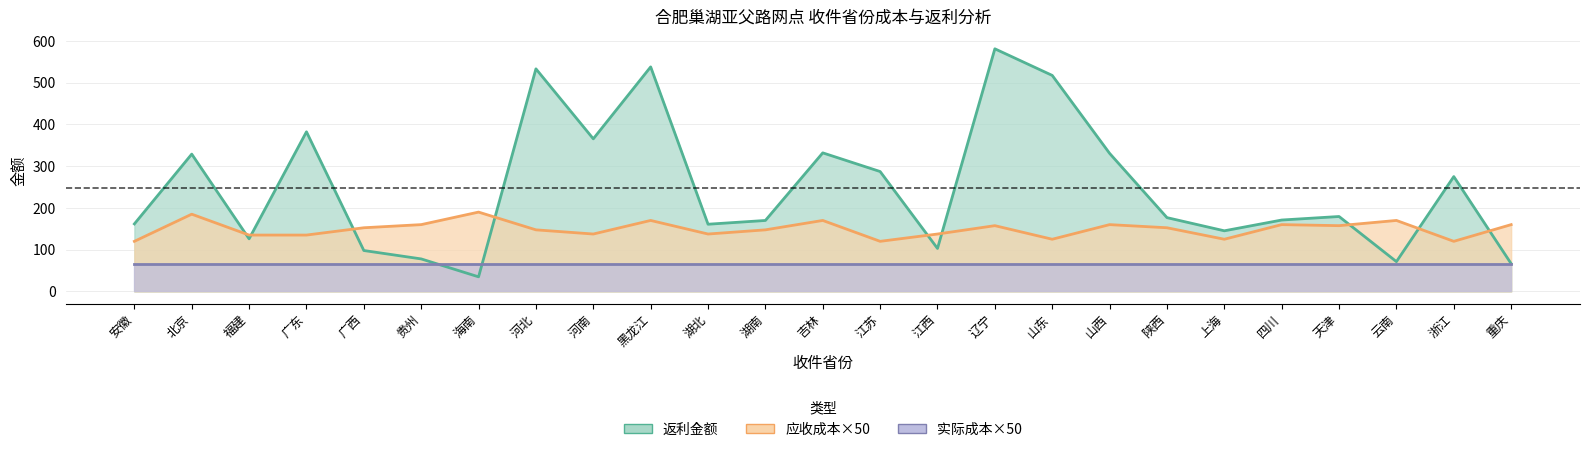

Is the value of 应收成本 at 浙江 greater than the value of 返利金额 at 吉林?

No